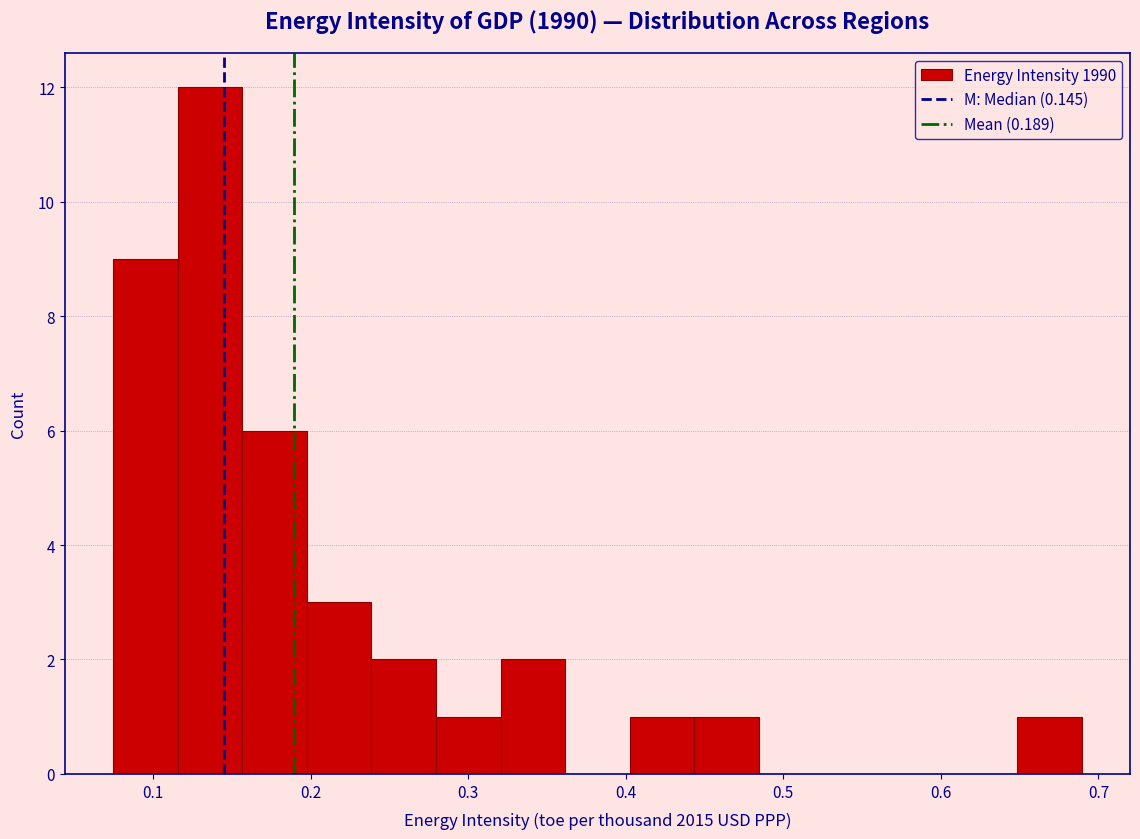

What is the height of the bar covering 0.44 to 0.48 on the x-axis? Neither the bar edges nor the heights are printed on the chart, so give them approximately, as read against the axes.

1